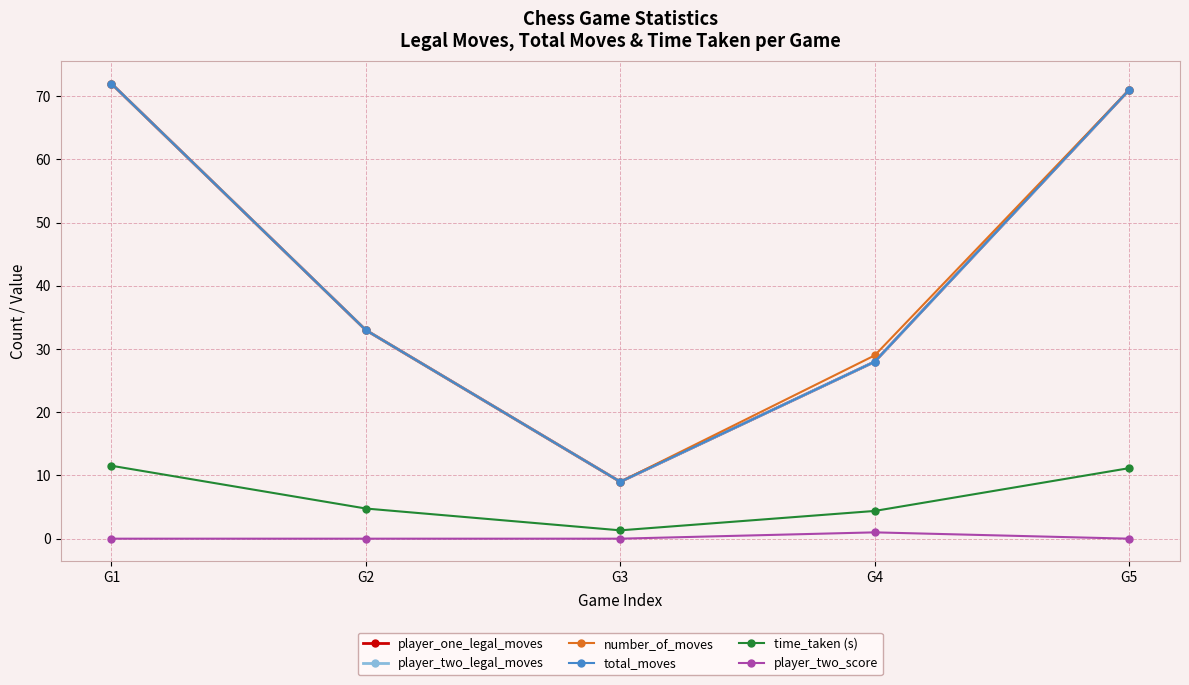

At which category does the chart reach its minimum across all series?

G1